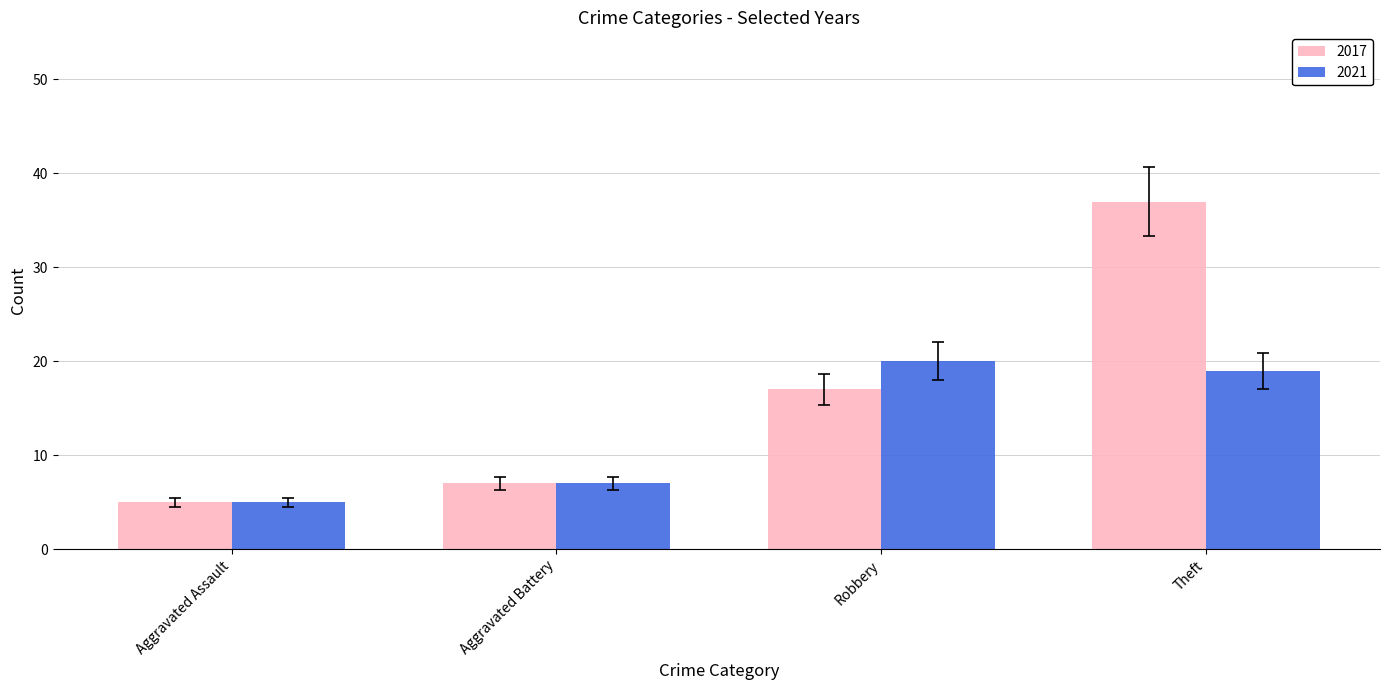

What is the sum of the 2017 values at Theft and Robbery?

54